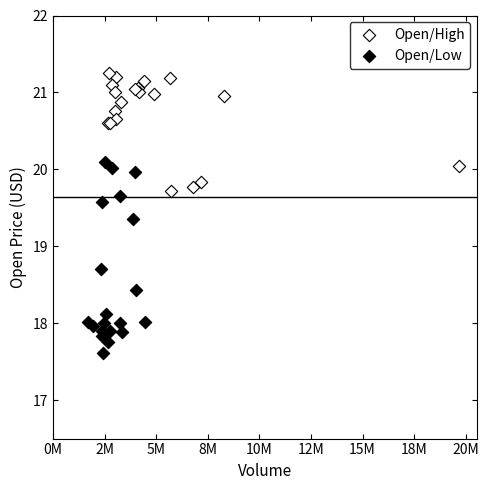

Which series has the largest Y range (max minus min)?

Open/Low